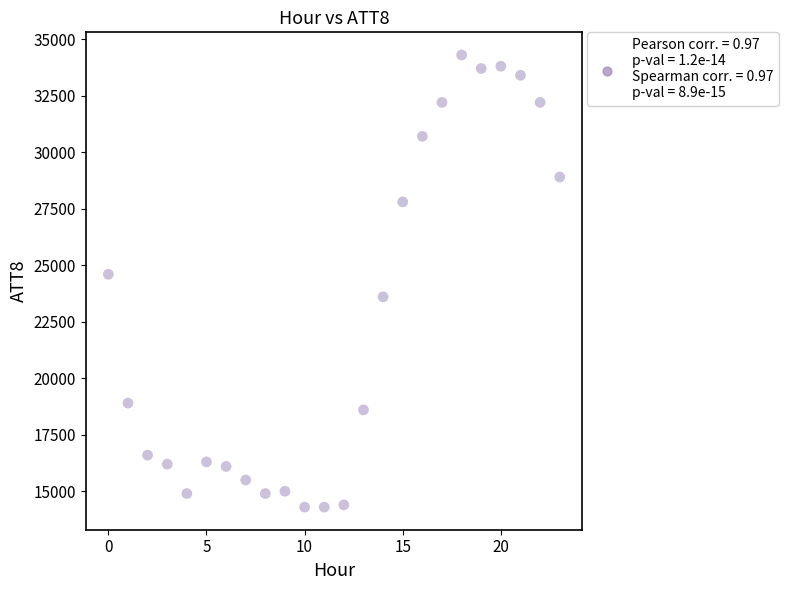

What Y value in the scatter plot is closest to 24300?

24600